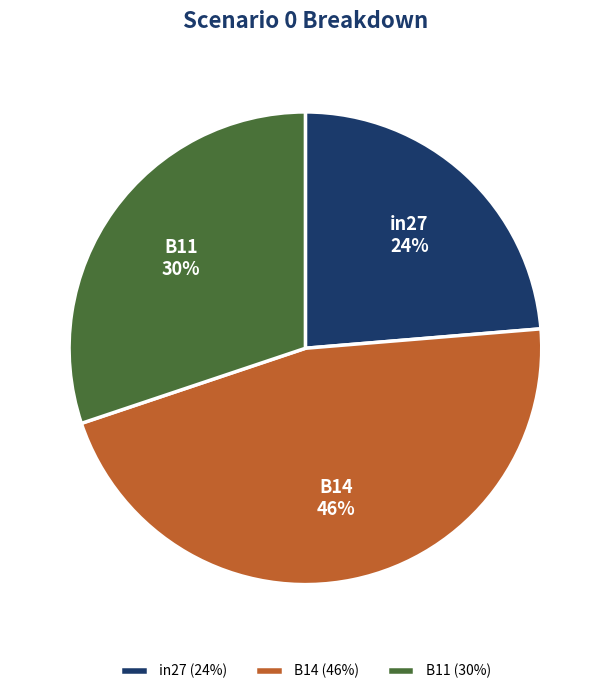

Is the sum of B14 (46%) and B11 (30%) greater than half?

Yes